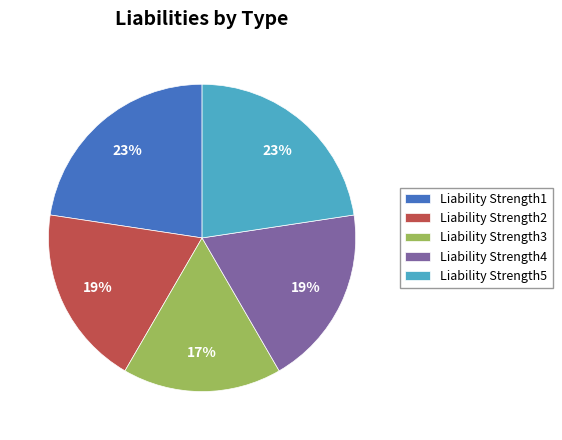

Which slice is the smallest?

Liability Strength3